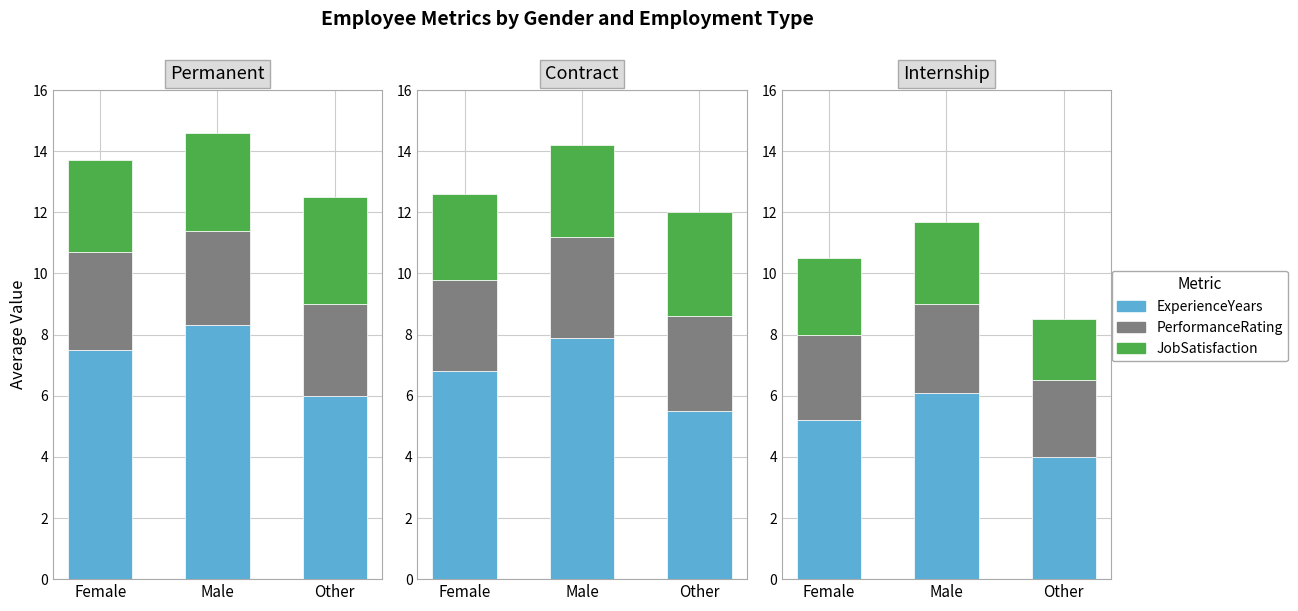

What is the total value across all series at Female?

10.5